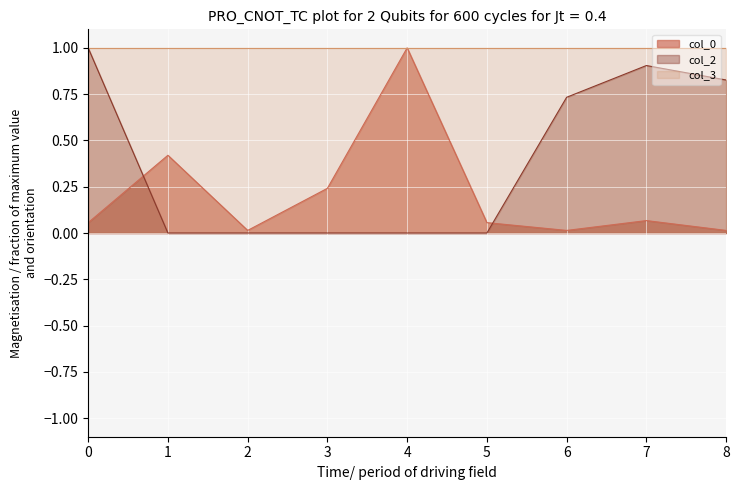

Does the chart display data point markers on the line(s)?

No